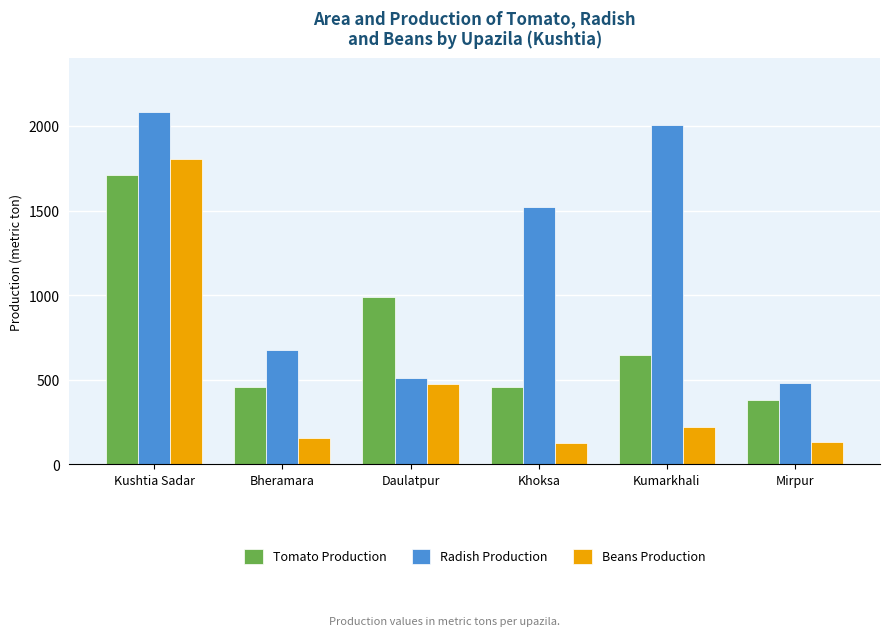

What is the spread (max minus min) of values at Mirpur?

350